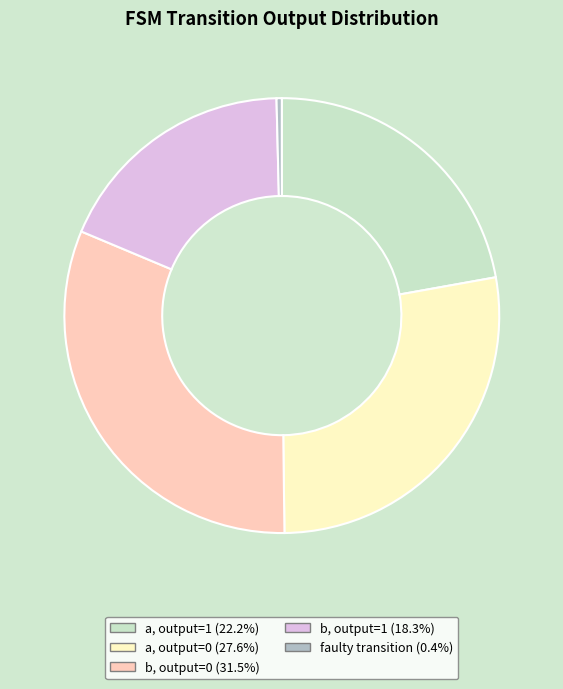

Is a, output=0 (27.6%) the majority of the pie?

No